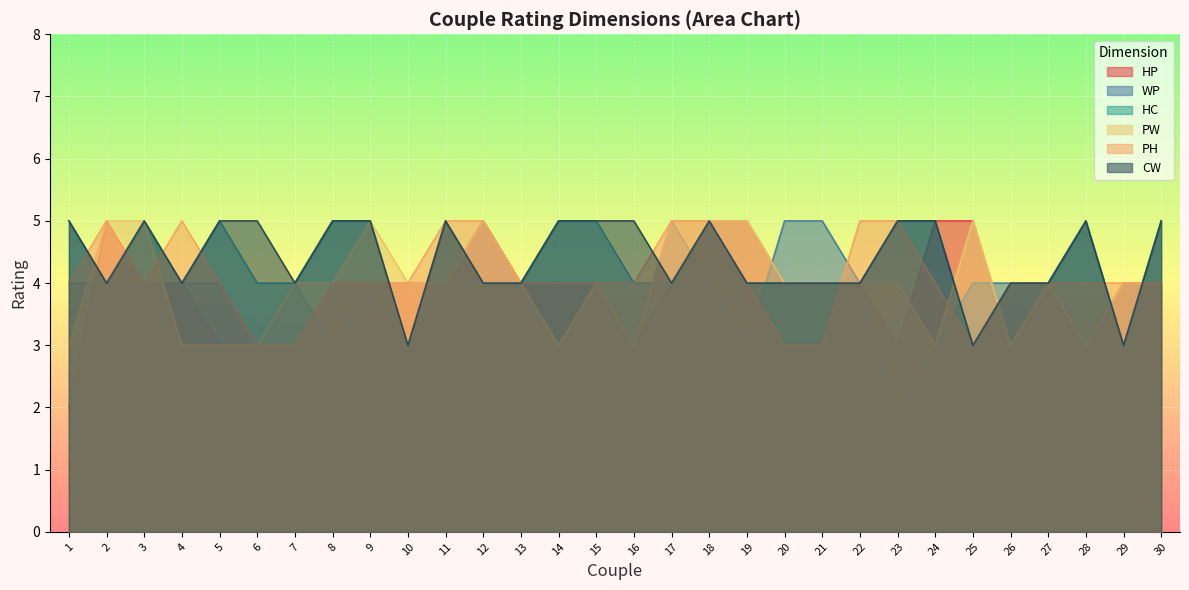

How many data points does each series have?

30